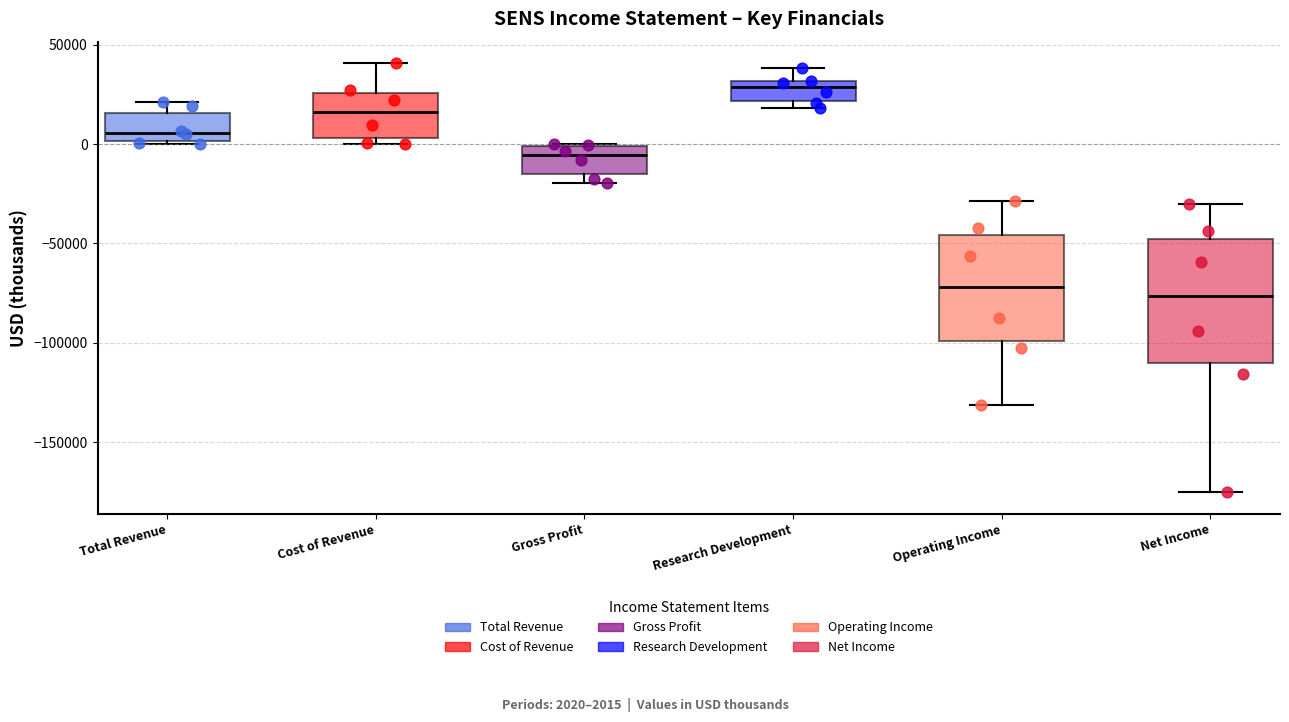

Reading left to right, transcribe this box plot: for each box, give where its median line is, the range the box spans, and where its two whiskers end, as read against the y-axis. The values are not printed on the chart, so give them approximately, as read against the axis.

Total Revenue: median 5000, box 0 to 15000, whiskers 0 to 20000
Cost of Revenue: median 15000, box 5000 to 25000, whiskers 0 to 40000
Gross Profit: median -5000, box -15000 to 0, whiskers -20000 to 0
Research Development: median 30000 (just below the box's upper edge), box 20000 to 30000, whiskers 20000 (just below the box's lower edge) to 40000
Operating Income: median -70000, box -100000 to -45000, whiskers -130000 to -30000
Net Income: median -75000, box -110000 to -50000, whiskers -175000 to -30000